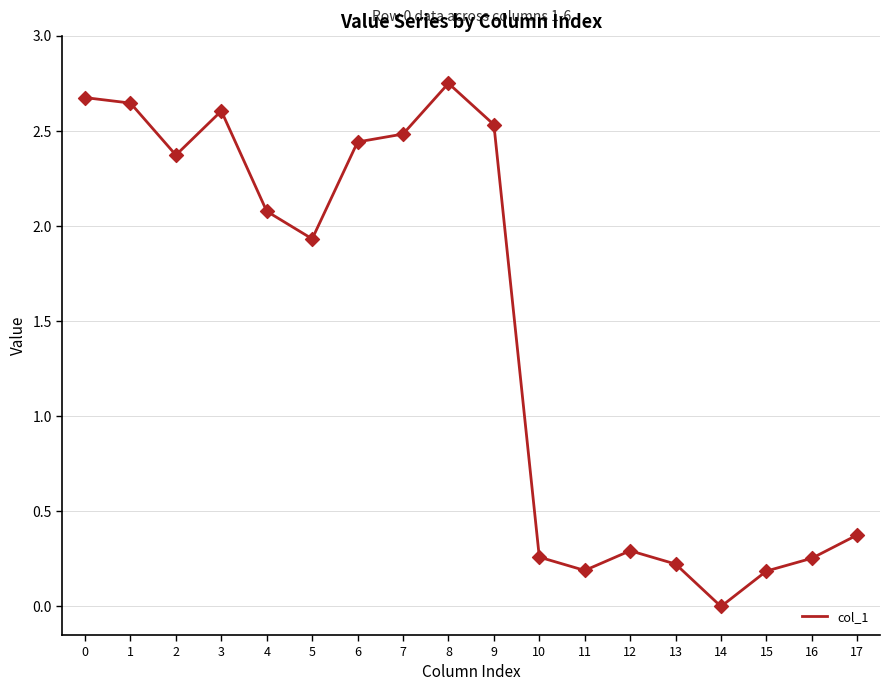

Between 13 and 6, which is larger?

6